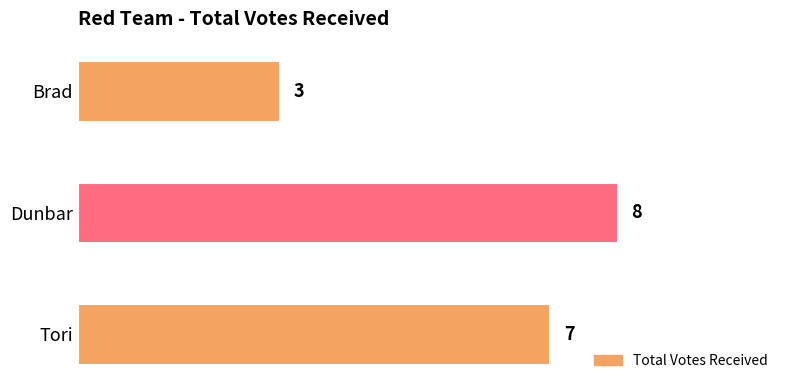

Reading top to bottom, transcribe all the data shown in this chart.

3	8	7